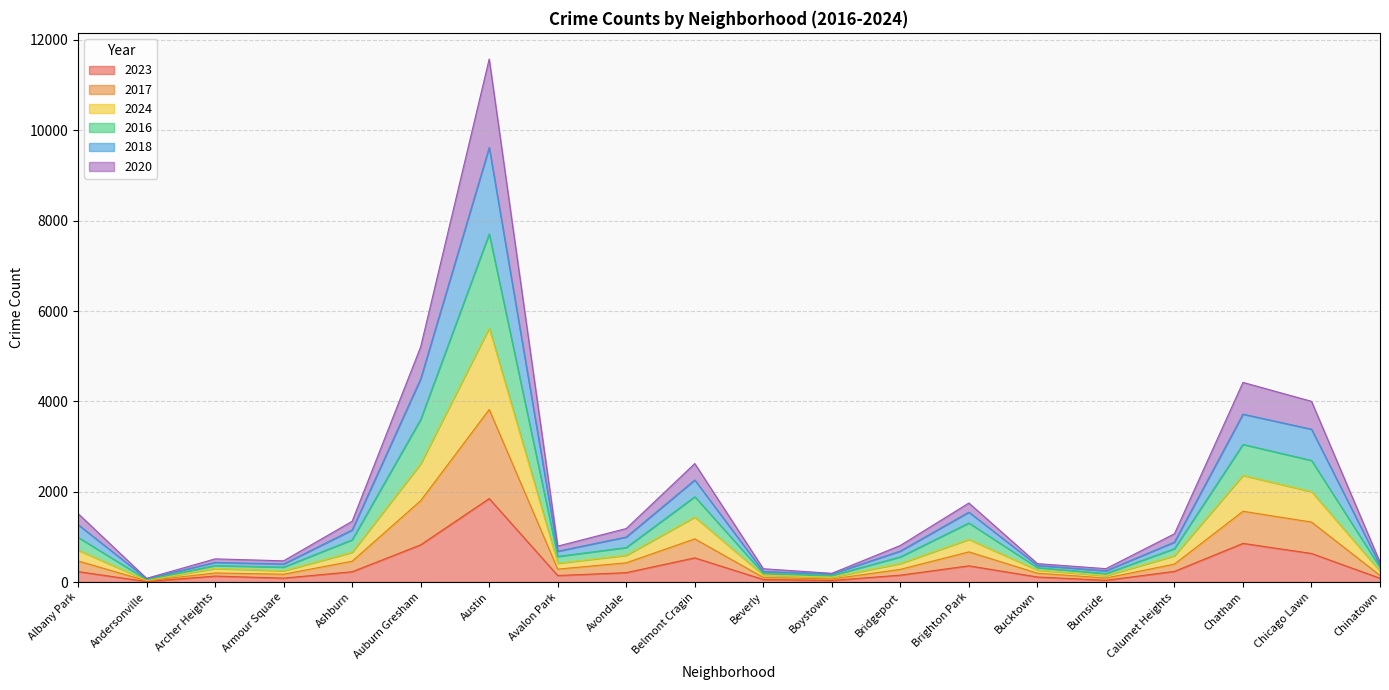

What is the total value across all series at Avondale?

1185